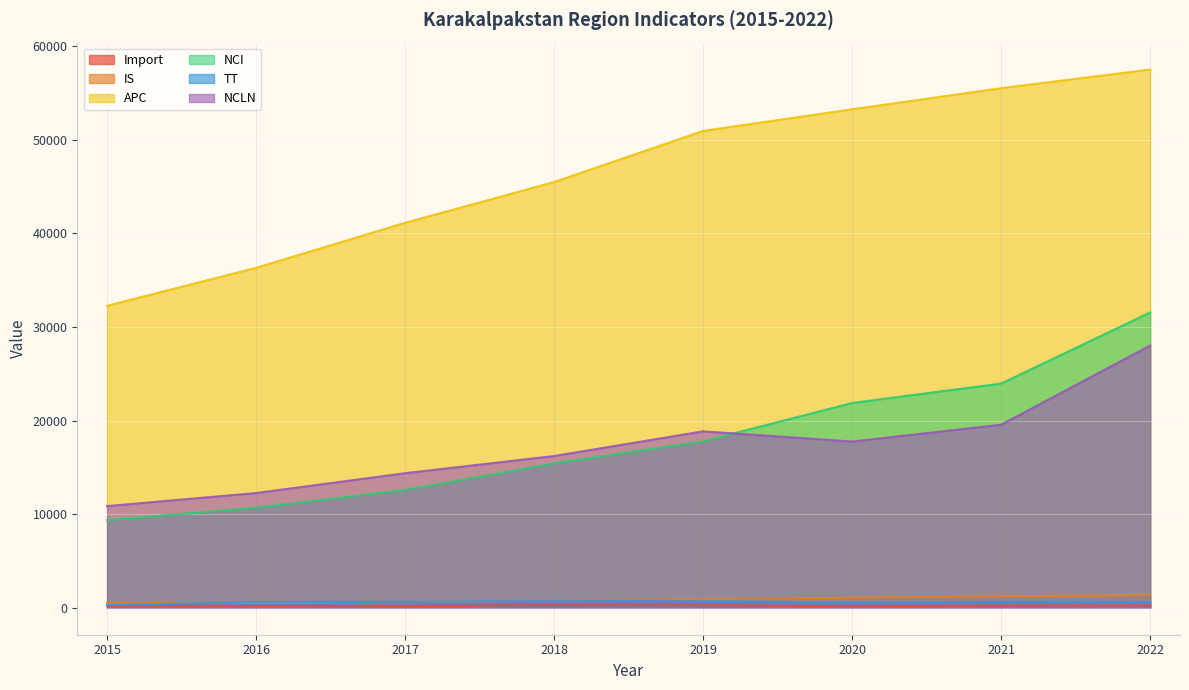

What is the difference between the NCI values at 2016 and 2017?

1902.0